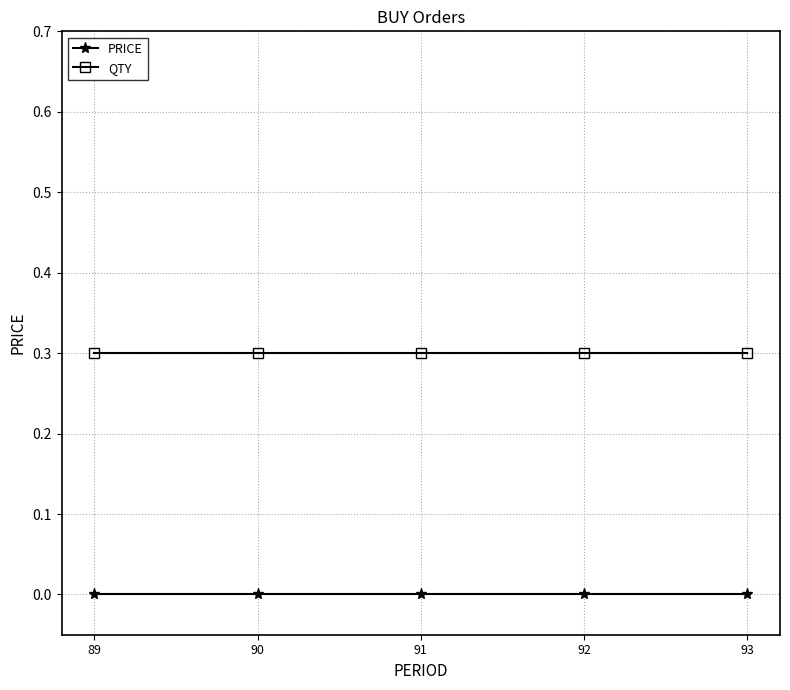

Does the chart display data point markers on the line(s)?

Yes